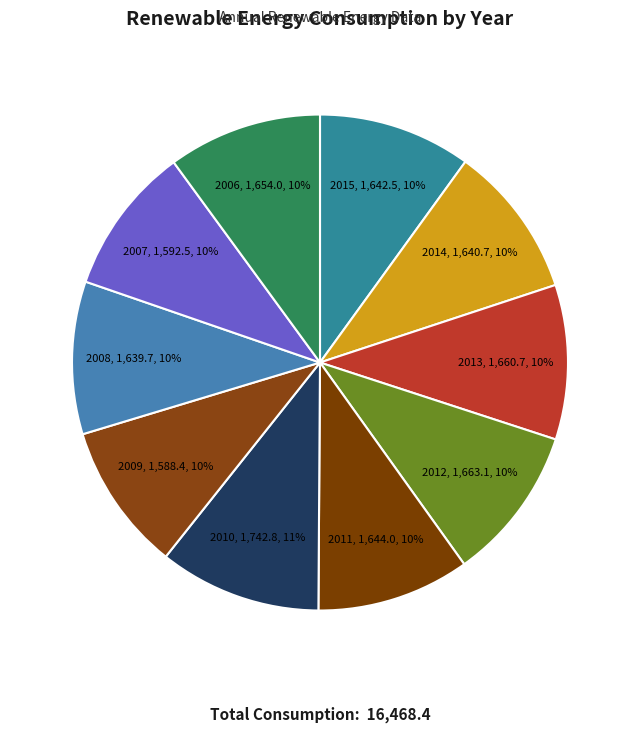

True or false: 2011 accounts for 10% of the total.

True